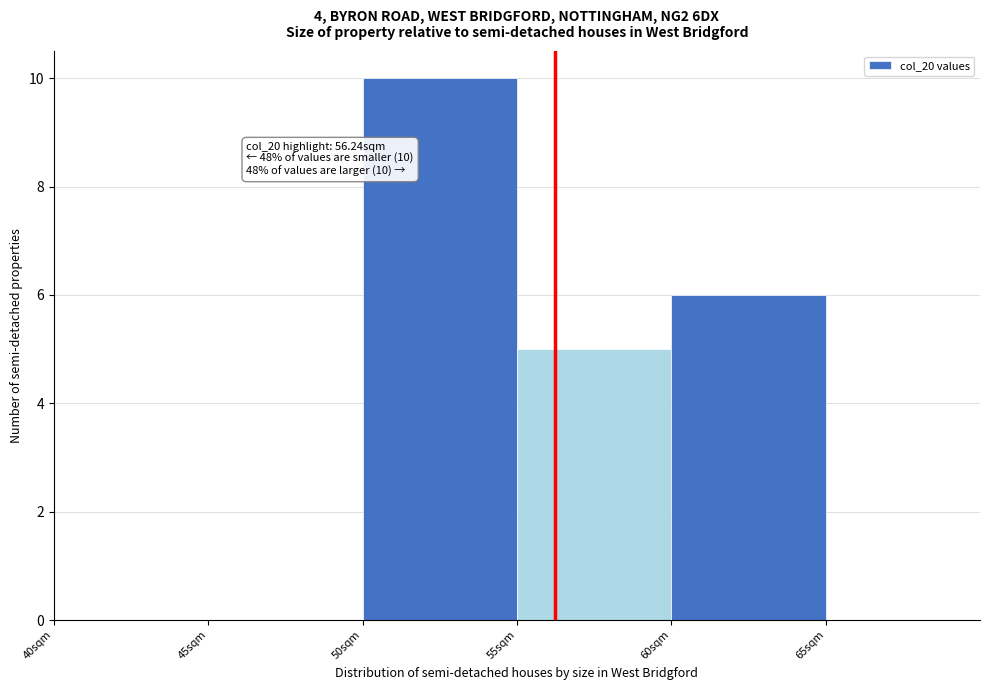

Over which range of the x-axis is the bar tallest?

50 to 55